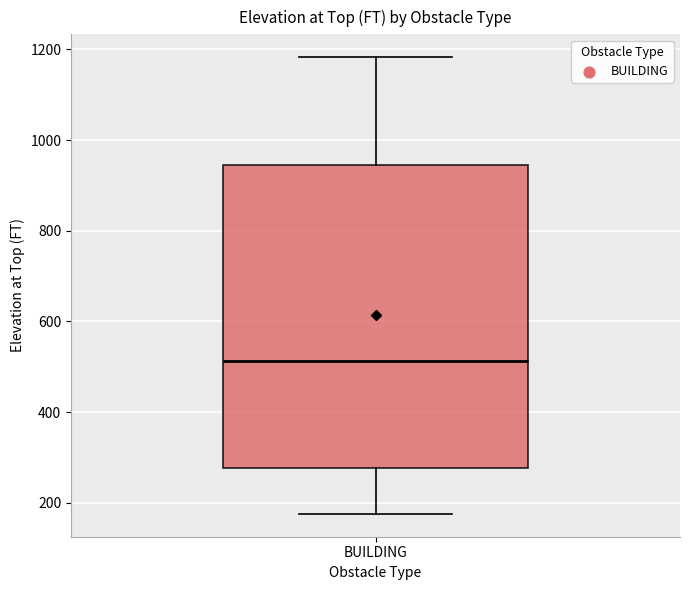

Transcribe this box plot: give where the median line is, the range the box spans, and where the two whiskers end, as read against the y-axis. The values are not printed on the chart, so give them approximately, as read against the axis.

median 520, box 280 to 940, whiskers 180 to 1180